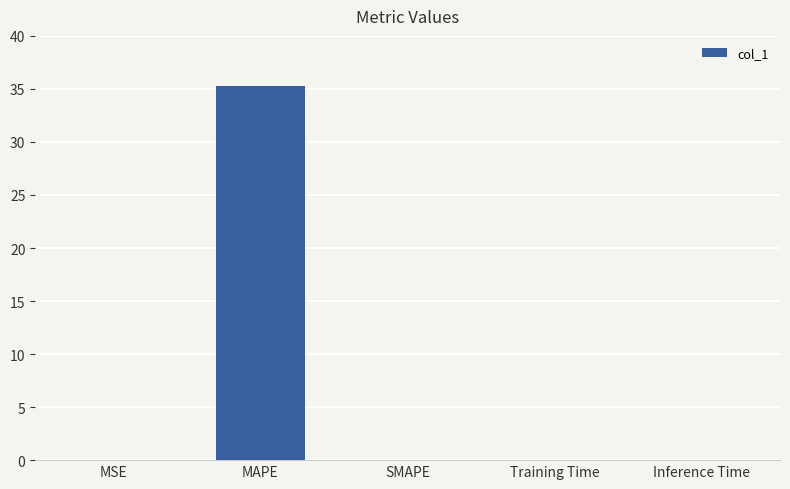

Between MSE and MAPE, which is larger?

MAPE